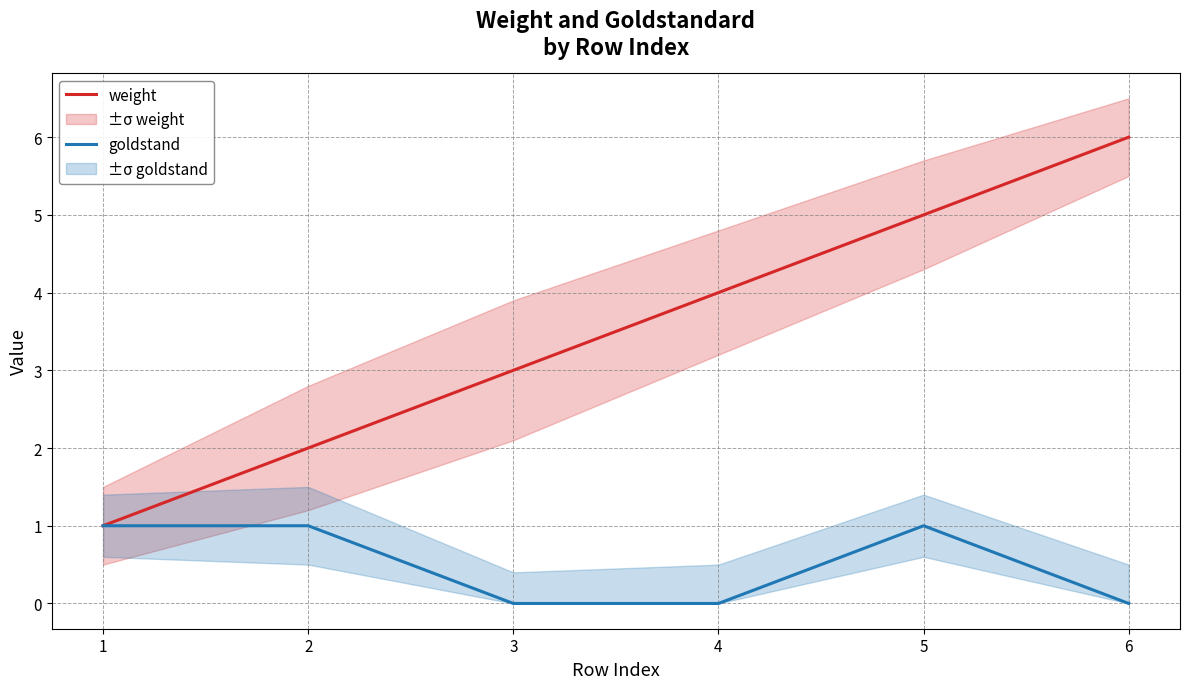

Is the value of weight at 1 greater than the value of goldstand at 6?

Yes